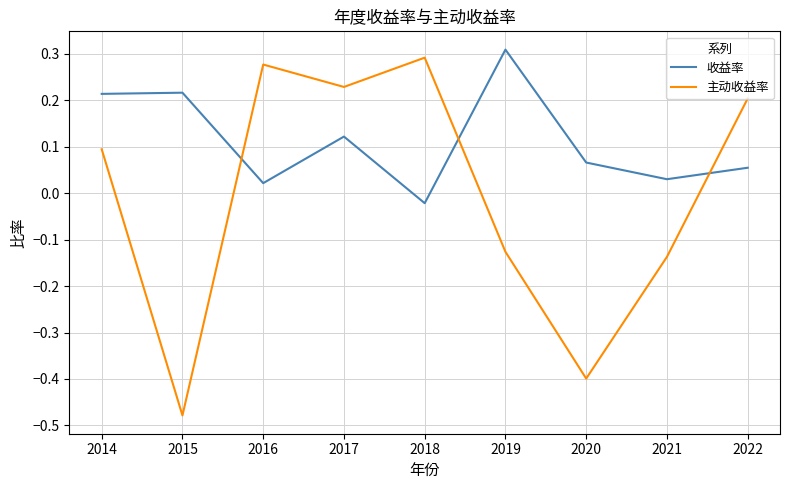

How many series are shown in this chart?

2